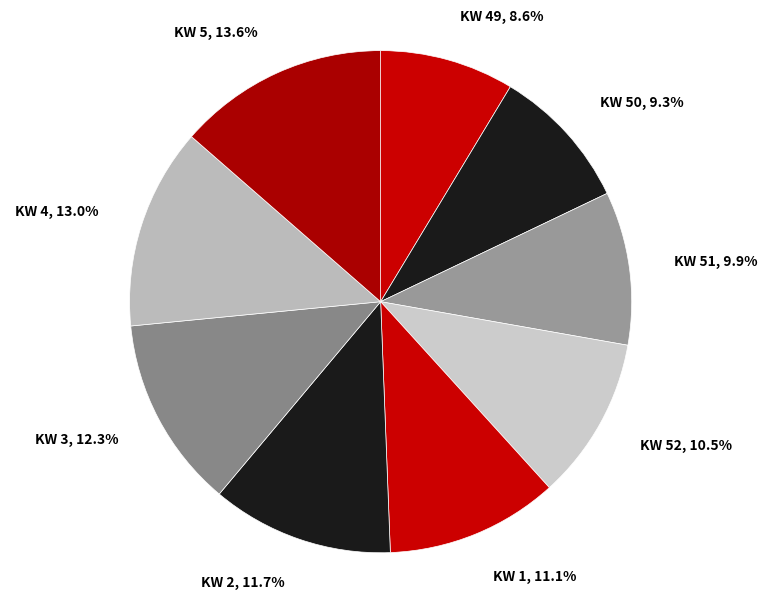

Does any single category account for the majority?

No